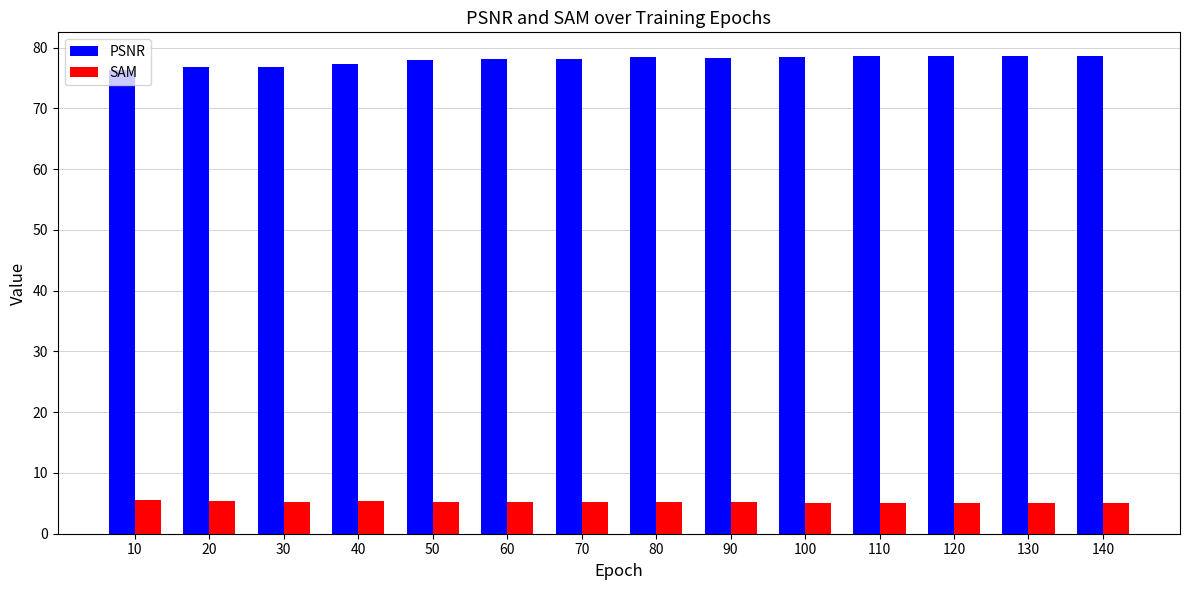

Are the bars horizontal?

No